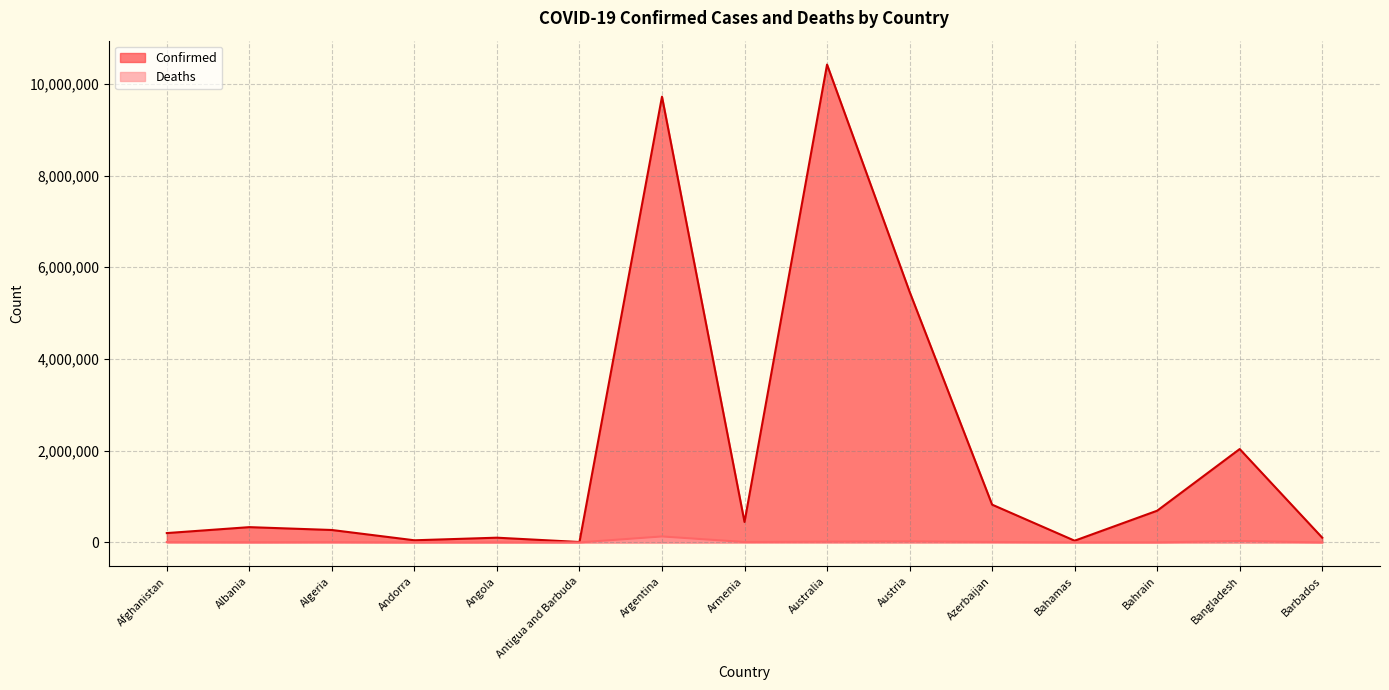

True or false: Confirmed has a value of 1027753 at Bahrain.

False